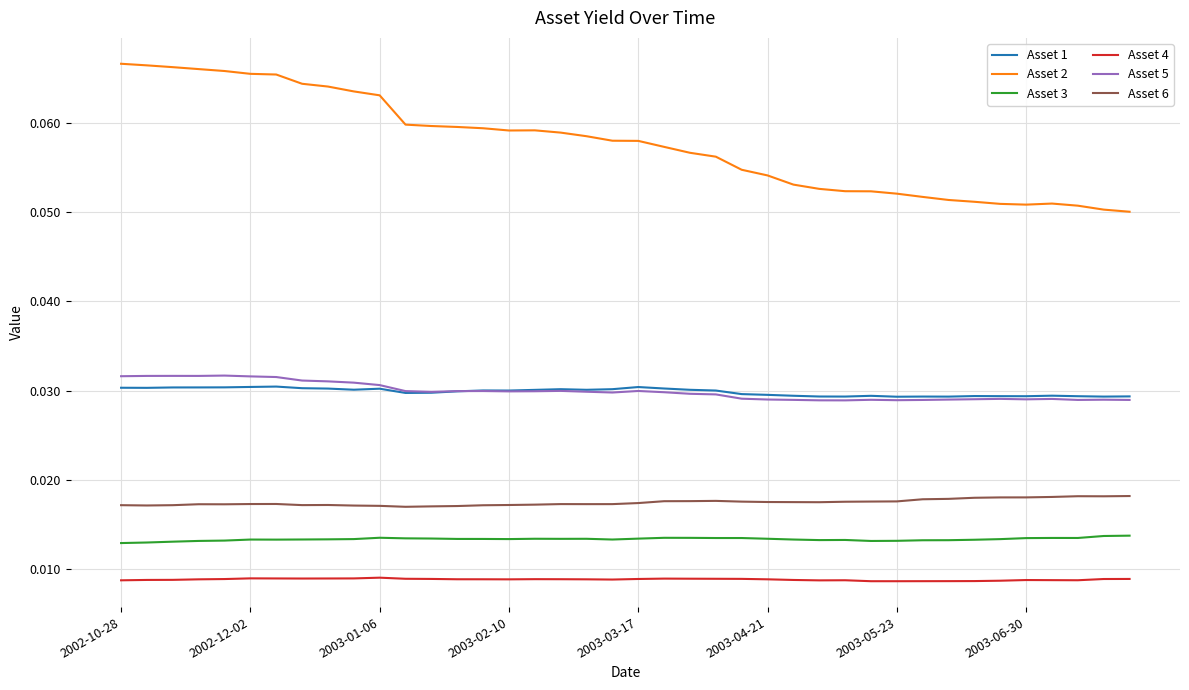

Which series has the largest total across all categories?

Asset 2